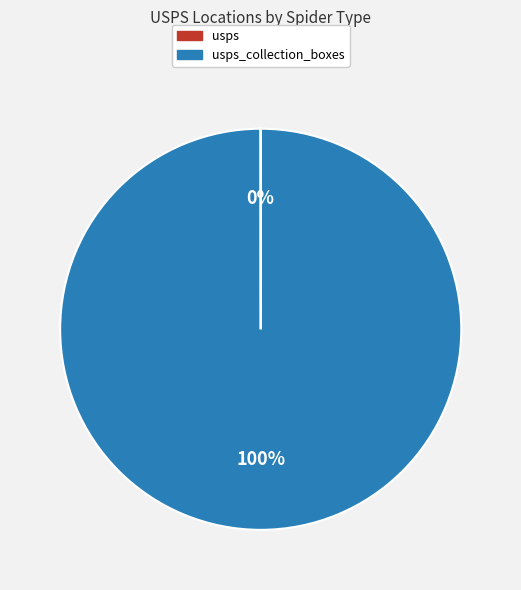

To the nearest percent, what is the difference between the largest and smallest slice percentages?

100%